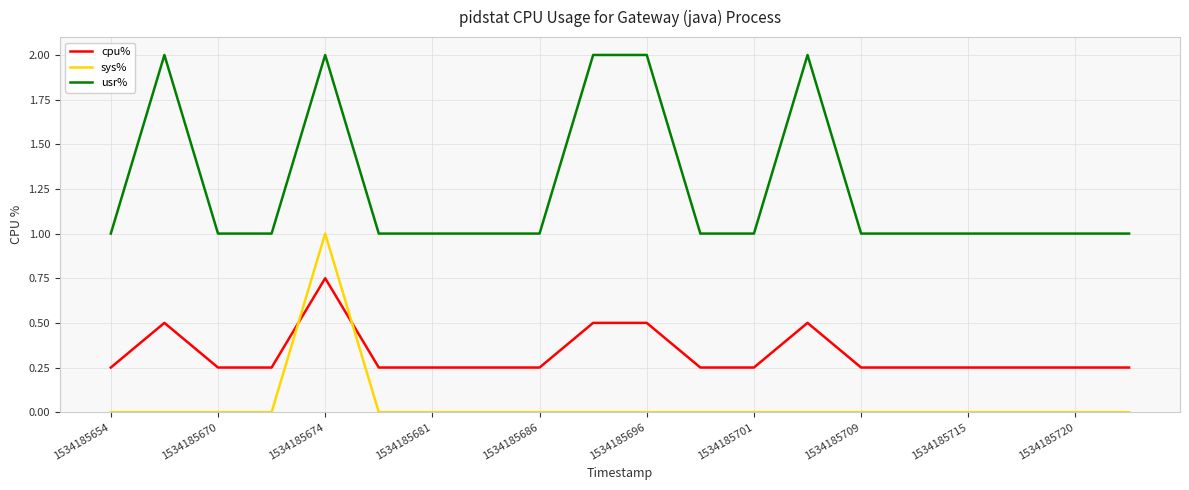

List the series in order of their overall mean, highest first.

usr%, cpu%, sys%